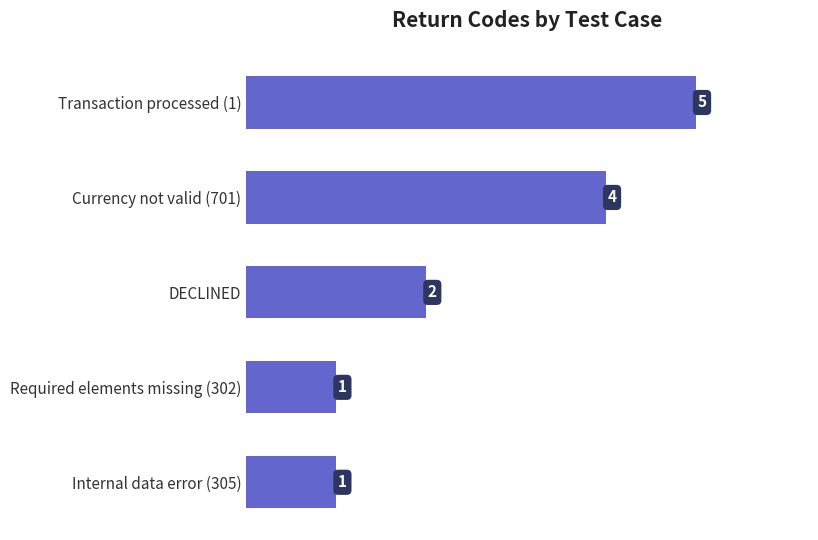

What is the ratio of the value at Currency not valid (701) to the value at Internal data error (305)?

4.0